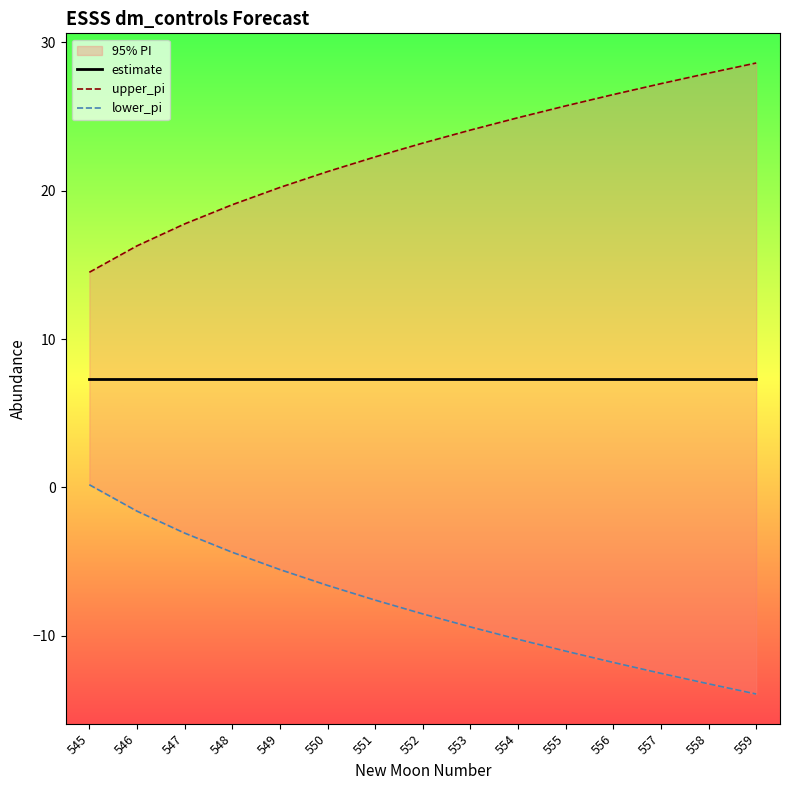

What is the difference between the maximum and minimum values in the upper_pi series?

14.1